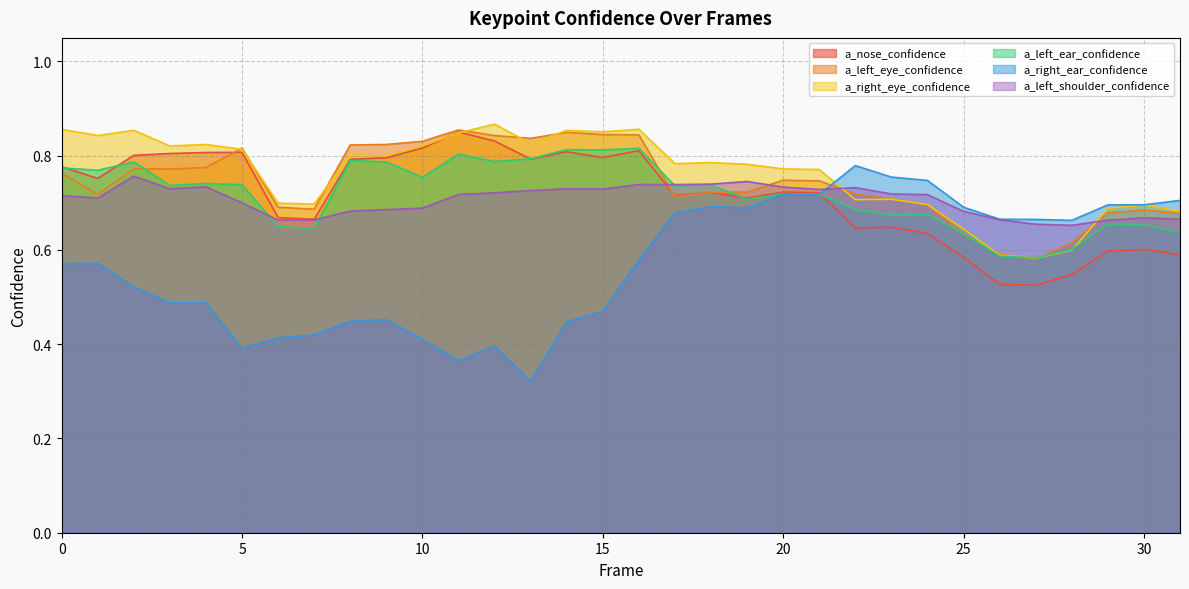

True or false: a_nose_confidence and a_right_ear_confidence cross at least once.

True